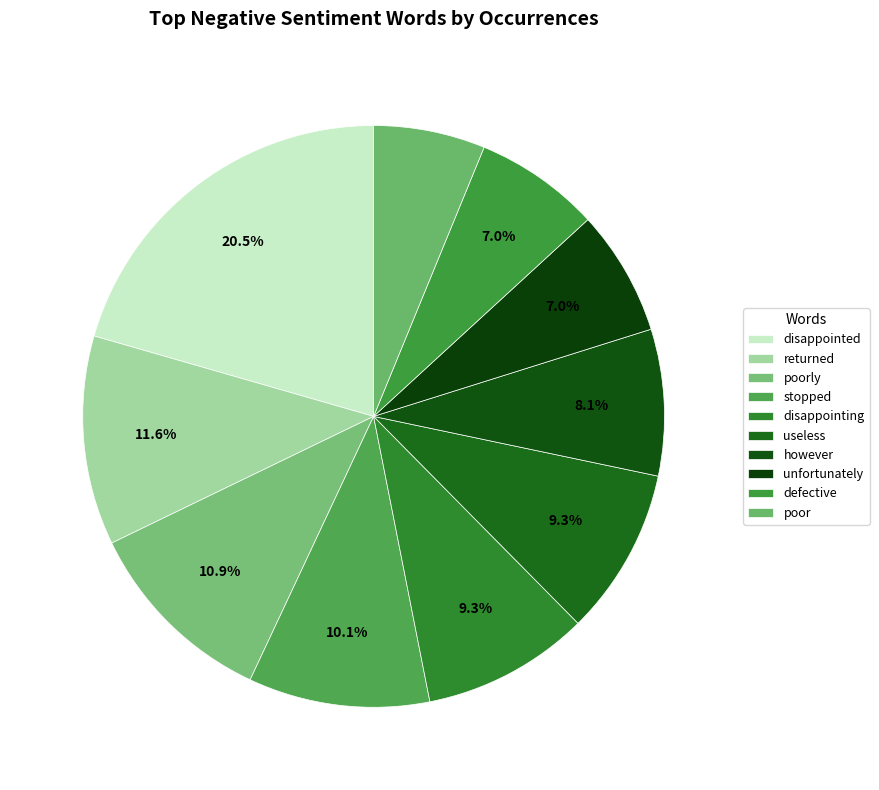

What is the largest slice in the pie chart?

disappointed